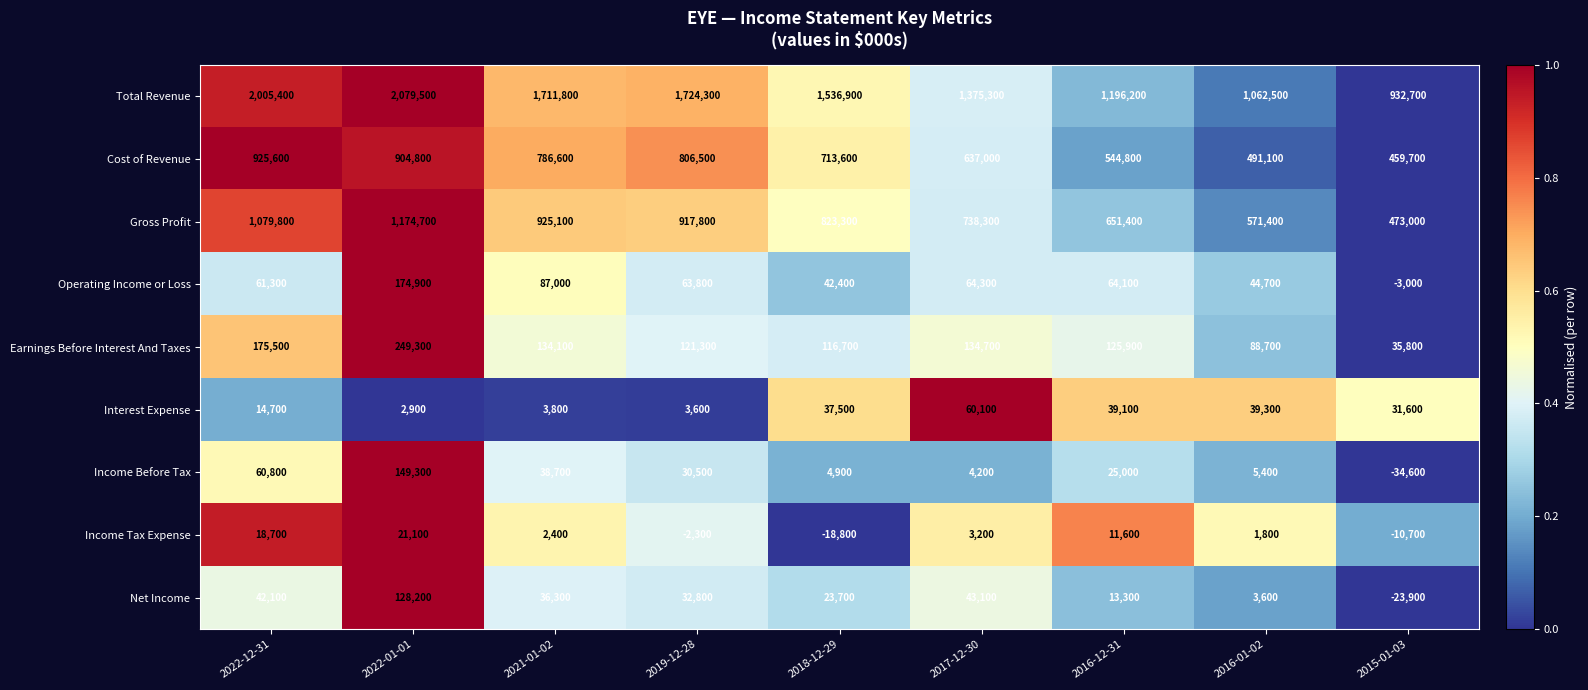

What is the approximate value of Total Revenue at 2019-12-28?

1724300